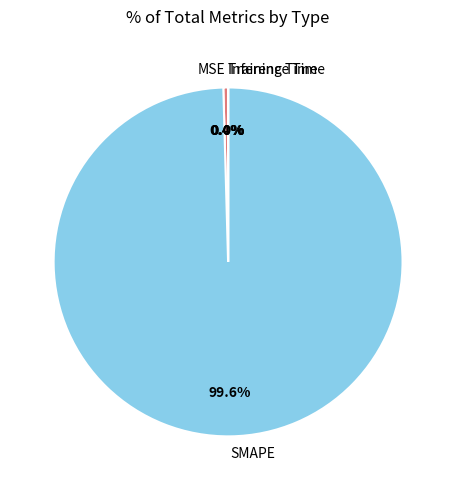

What is the largest slice in the pie chart?

SMAPE